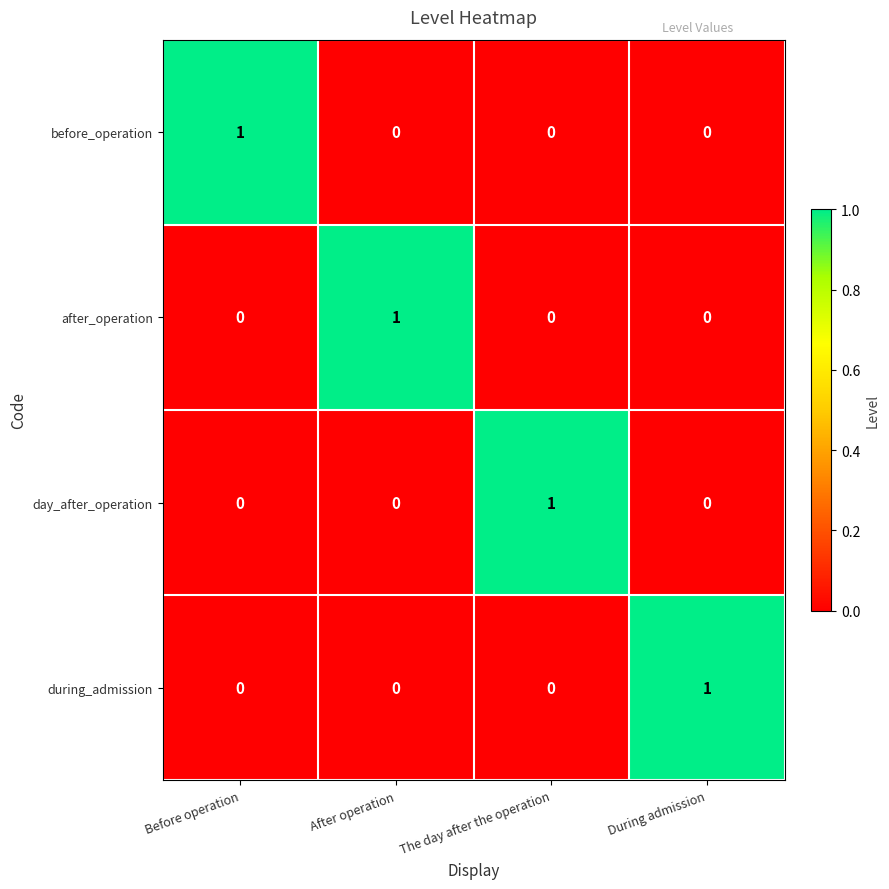

The value of day_after_operation at After operation is 1. True or false?

False